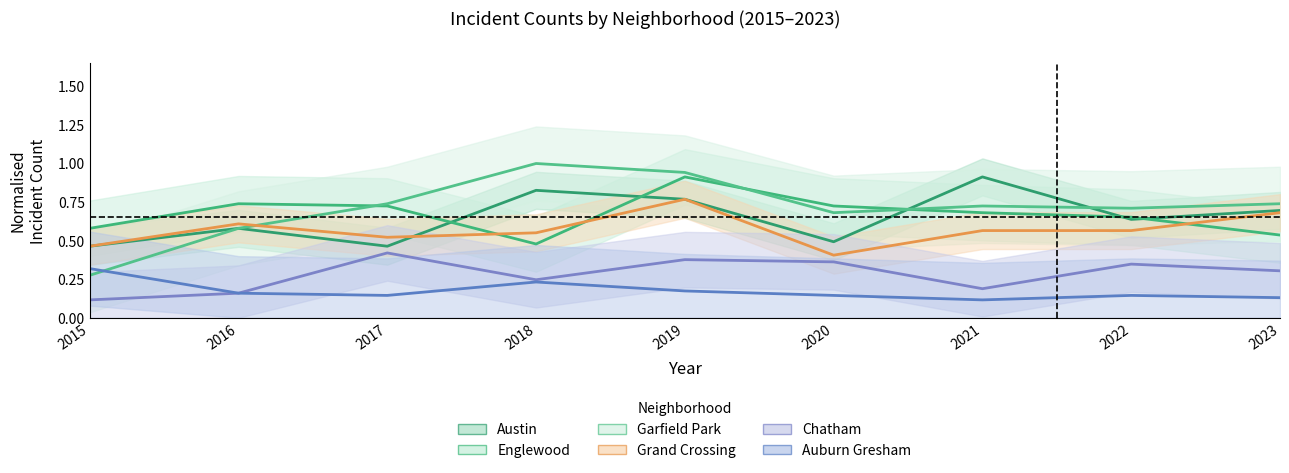

Count the number of data series in this chart.

6